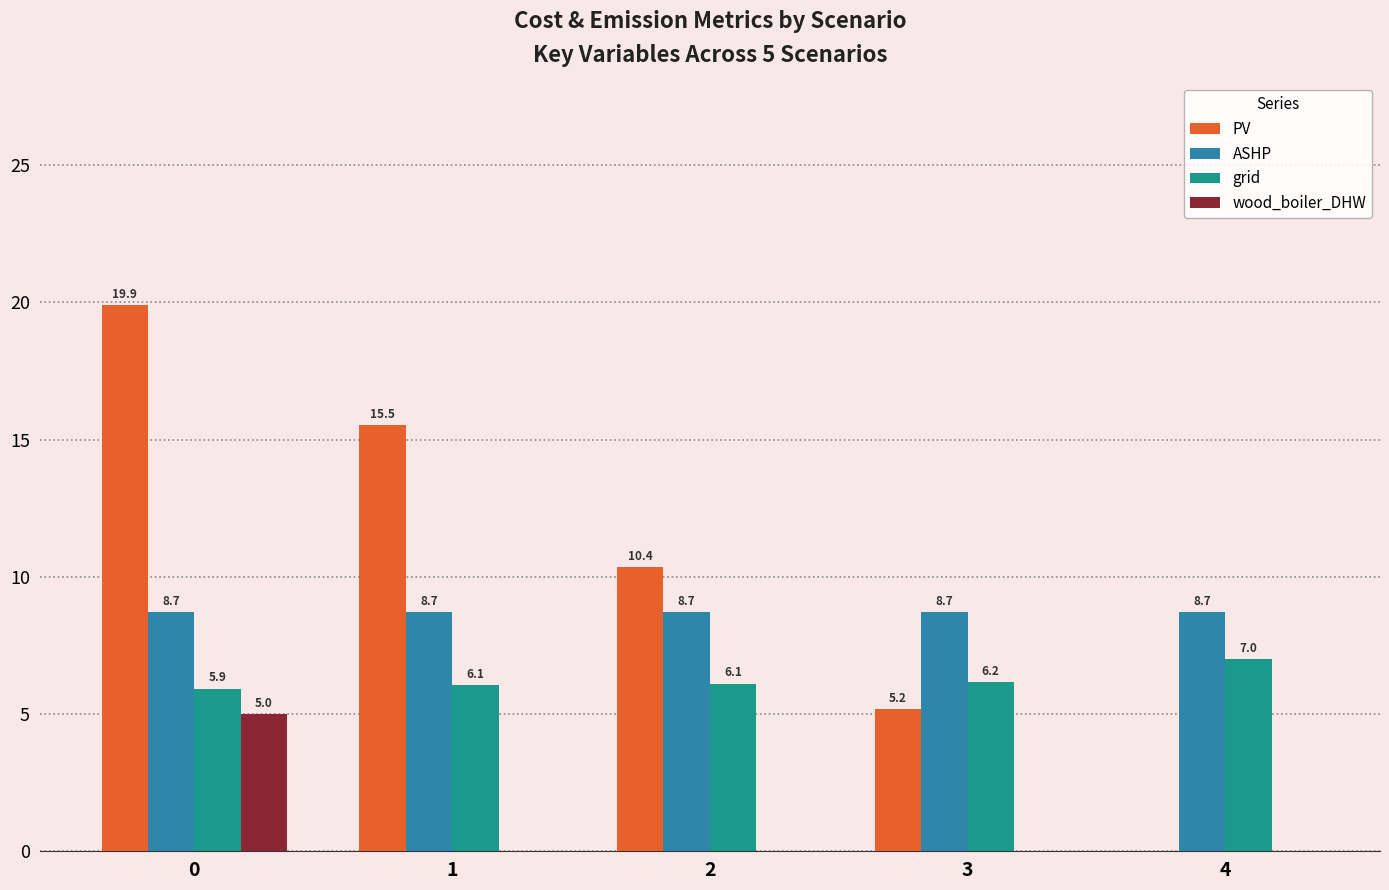

Between 1 and 2, which series saw the biggest shift?

PV